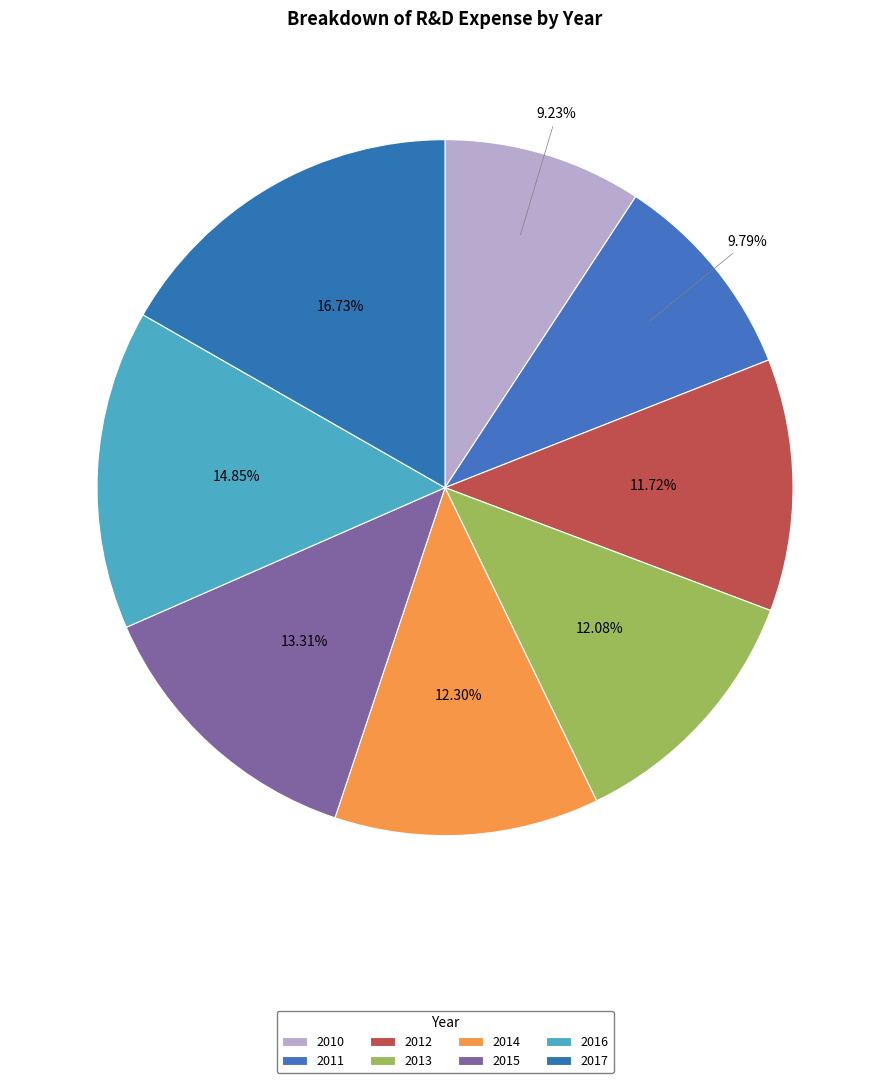

How many slices are in this pie chart?

8